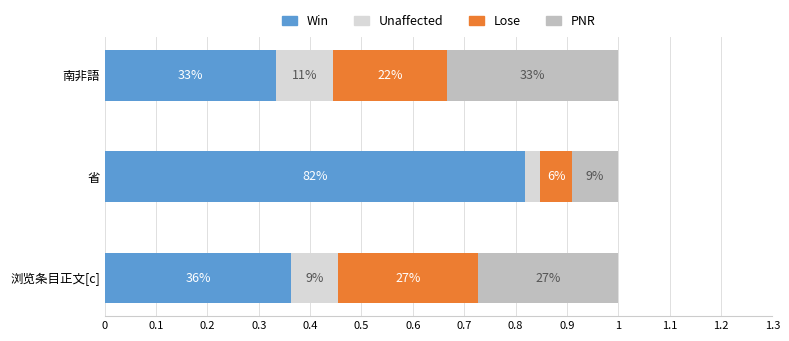

What is the average value of the Unaffected series?

0.1